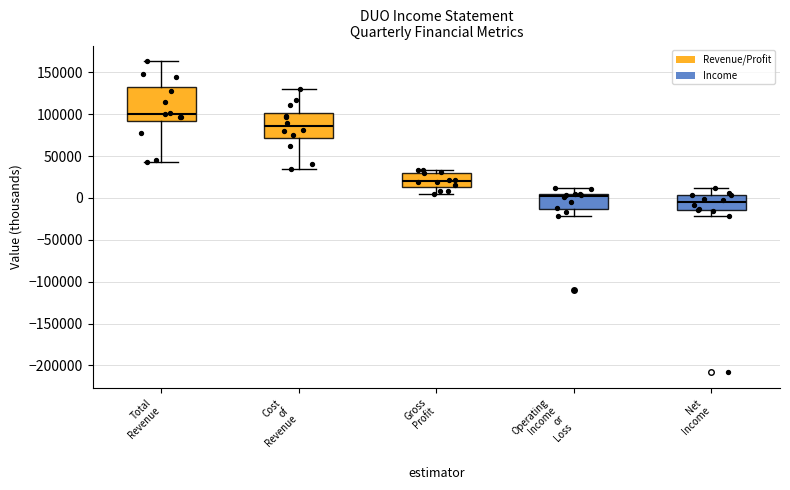

Which box is the tallest, from its lower edge to its upper edge?

Total Revenue